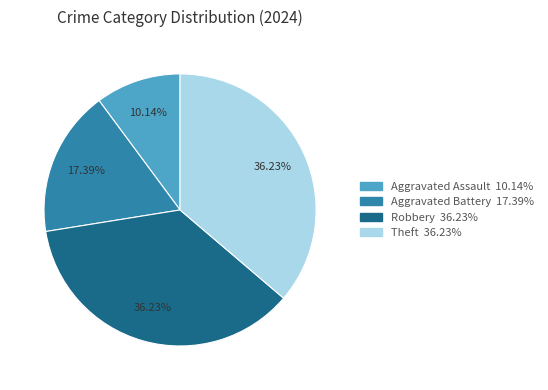

Combined, what portion of the pie is Aggravated Assault and Aggravated Battery?

27.5%